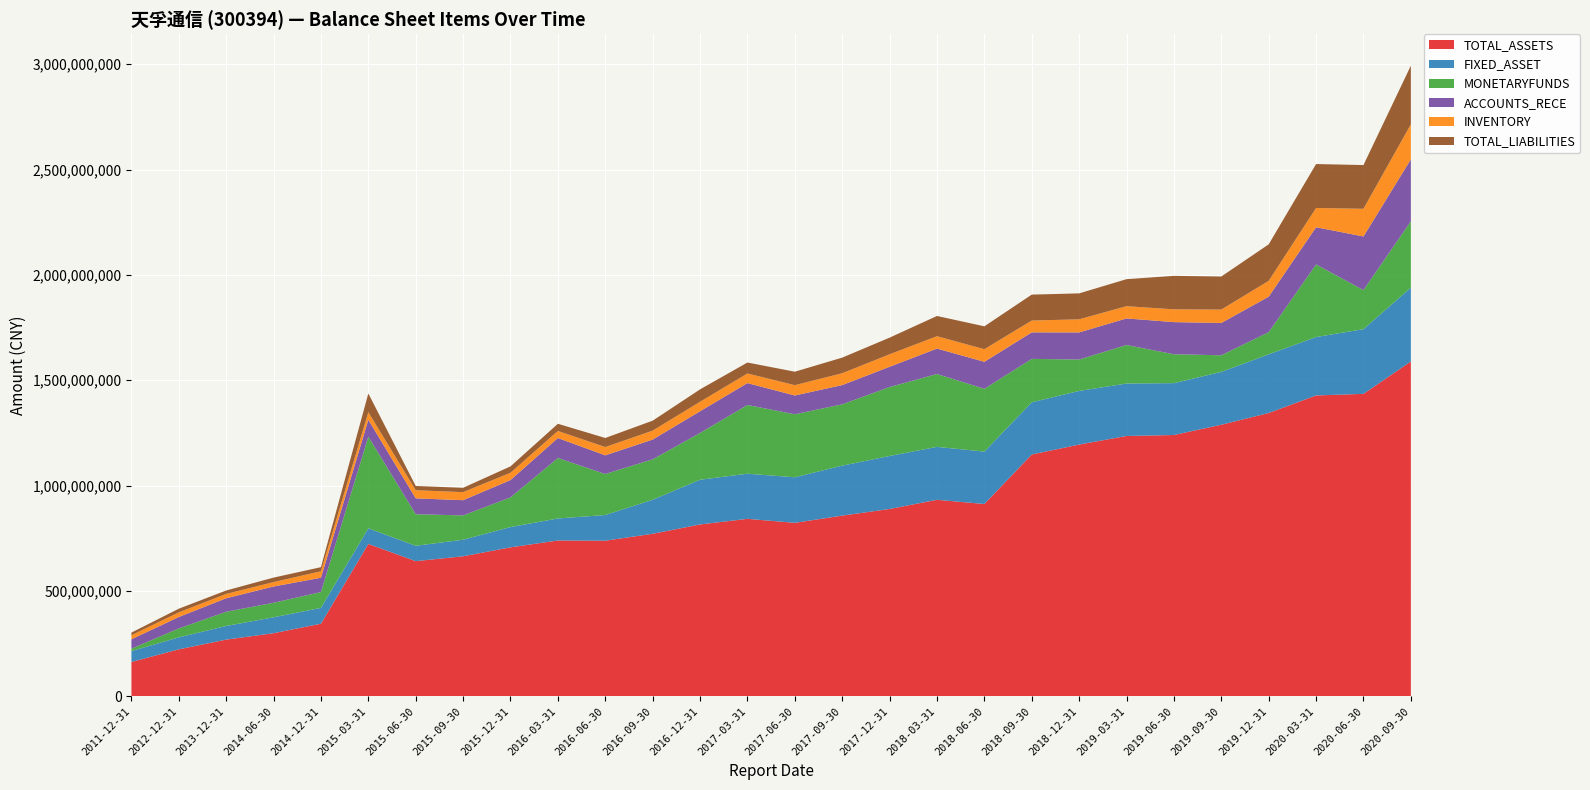

Reading right to left, what are all the values shown in this chart?

TOTAL_ASSETS: 1589298191.9	1435658126.6	1428073505.3	1344719334.5	1289088346.3	1240386568.4	1235763371.6	1195002282.8	1147881570.2	913052770.6	932995775.0	889425236.8	857938808.2	823717181.8	842644952.6	815998956.6	771734552.6	738957945.6	739924483.3	707424429.7	665006996.1	641938147.8	723509427.3	345113633.9	300129000.0	269654600.0	223462600.0	163595400.0
FIXED_ASSET: 350240881.7	306838460.1	277059703.6	278443055.1	250701317.5	246129475.1	248899658.8	254513207.9	247781083.5	248669128.9	251054263.7	251467535.8	237134198.3	216150514.2	214131249.0	212132066.6	161596108.8	121858301.5	104512963.6	96268905.5	78624691.3	72866894.8	74122704.0	75134557.6	75458100.0	64768600.0	56850100.0	51654700.0
MONETARYFUNDS: 314671043.0	185445108.6	344402958.2	105085387.2	78939989.7	137008151.4	182798357.0	148949637.6	205970586.4	297851882.1	345793788.5	327122183.5	290972404.7	298933073.9	326088461.6	221979308.2	191789722.2	194623051.2	286803293.2	140740463.2	115214584.6	149816965.5	434910224.2	75005535.7	68976700.0	67302500.0	42464300.0	11251600.0
ACCOUNTS_RECE: 293939589.9	254470977.8	176567635.5	168415126.9	153241370.2	152414553.4	126056582.2	128697781.2	125694116.4	128176936.8	120561596.1	96110309.8	91195785.3	89022775.7	103787104.9	102976387.0	93604918.5	88543686.4	94790675.5	82218692.8	72288932.1	75292580.6	79941047.2	67903641.6	77216400.0	64125500.0	54242400.0	44649200.0
INVENTORY: 166322462.6	131219311.3	91272071.5	75097552.6	63486466.9	60683068.2	58022809.4	62050284.8	56132210.7	59702903.7	58707673.5	59235515.4	56188303.8	49078645.5	45599894.5	44923101.6	42478377.6	39284531.2	33564266.8	34618907.4	38195813.0	38513660.6	36158836.5	30690987.4	20827800.0	20587700.0	21979200.0	19068500.0
TOTAL_LIABILITIES: 278028483.1	207494422.4	208558931.0	173223754.7	156920055.1	158837446.4	128207903.9	123099100.6	123022589.7	108628241.8	96016275.3	79016055.2	74088321.4	63809220.8	52040465.2	58909565.0	47206067.4	43037749.8	34137654.4	30282380.9	20637812.5	20169528.8	88883509.8	19580795.1	21245800.0	16249200.0	17325600.0	12715100.0